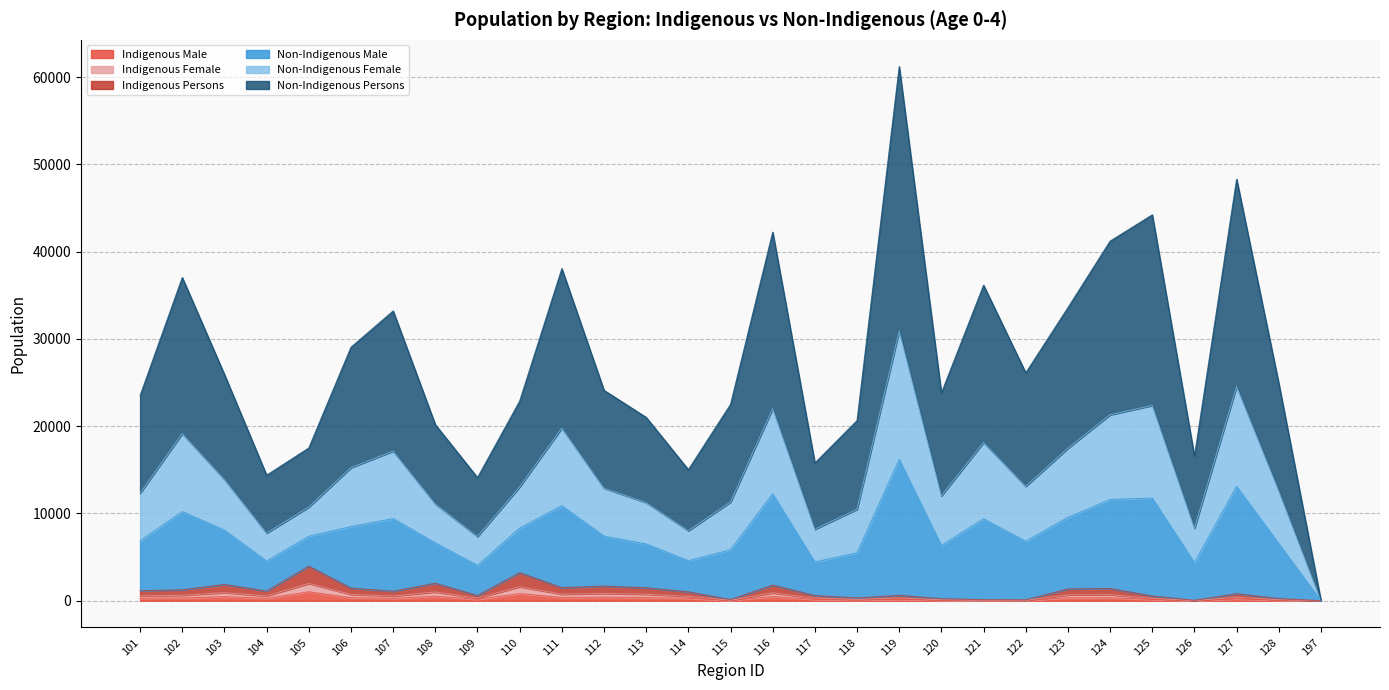

At which category does the chart reach its minimum across all series?

197